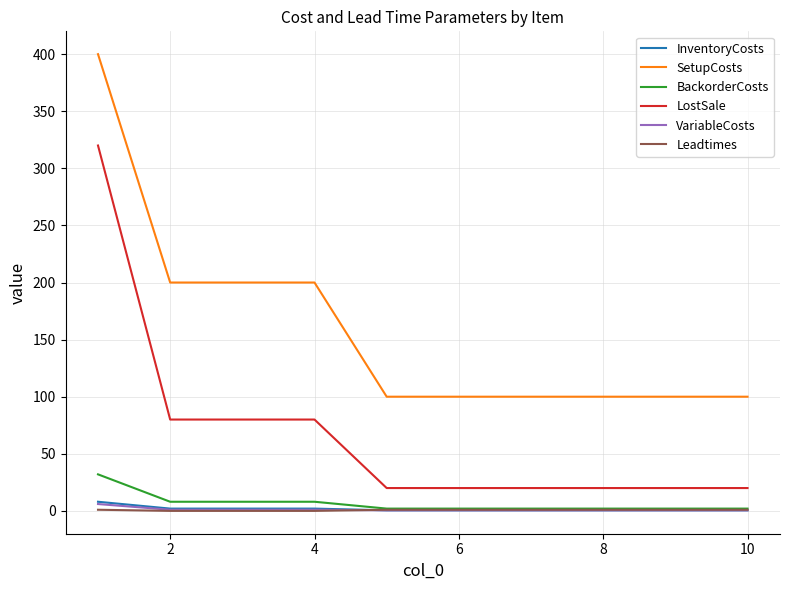

True or false: BackorderCosts and SetupCosts intersect in this chart.

False